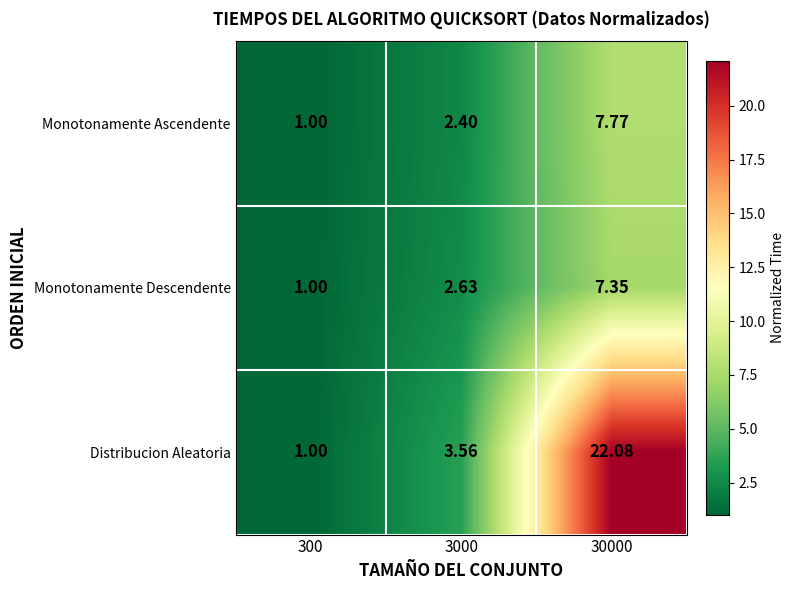

What is the difference between the highest and lowest values at 30000?

14.7